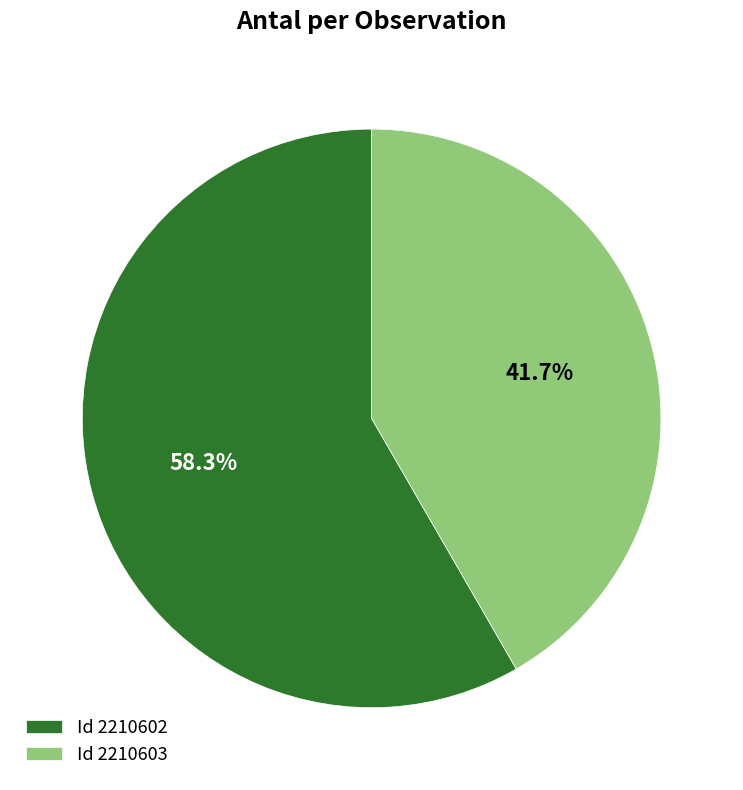

To the nearest percent, what is the average slice percentage?

50%